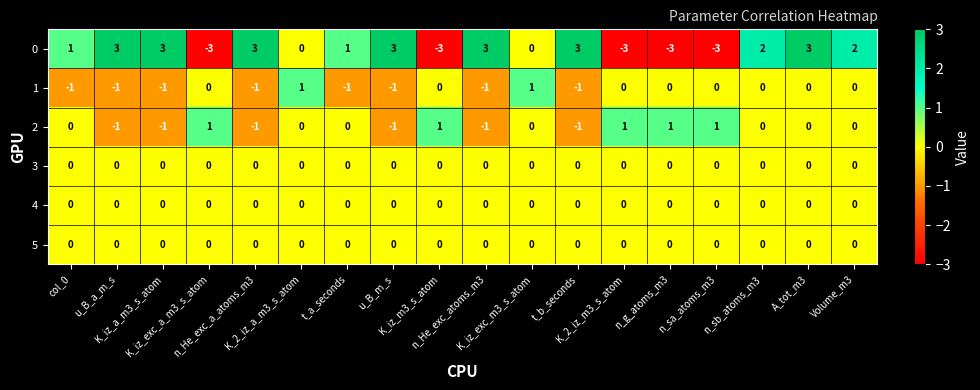

How many values in the 2 series are below 0?

6